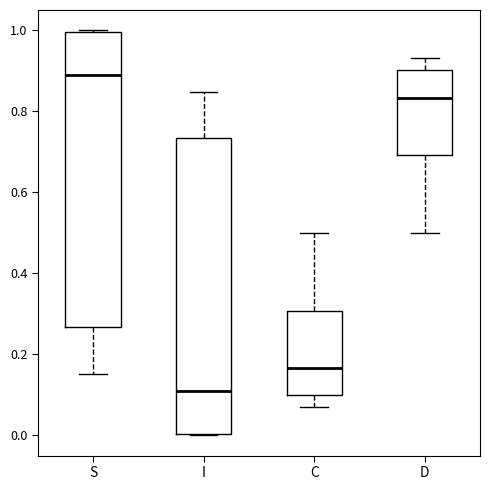

Where does the lower whisker of the box for D end on the y-axis? The values are not printed on the chart, so give them approximately, as read against the axis.

0.50